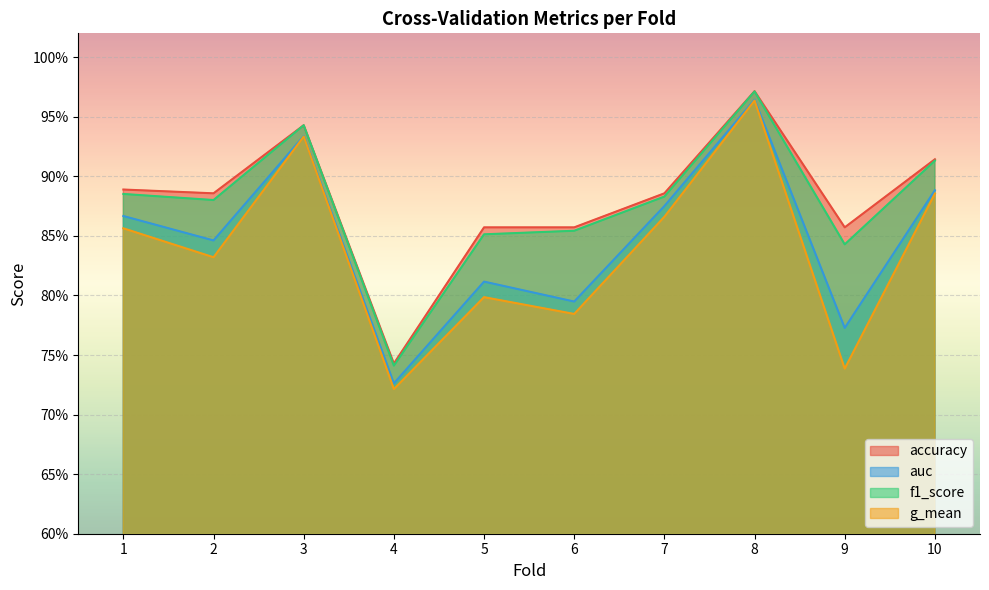

True or false: g_mean has more than 0 points higher than both neighbors.

True